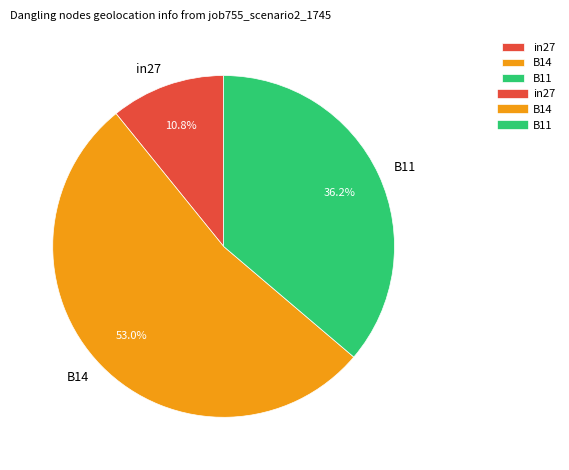

To the nearest percent, what portion does B11 represent?

36%